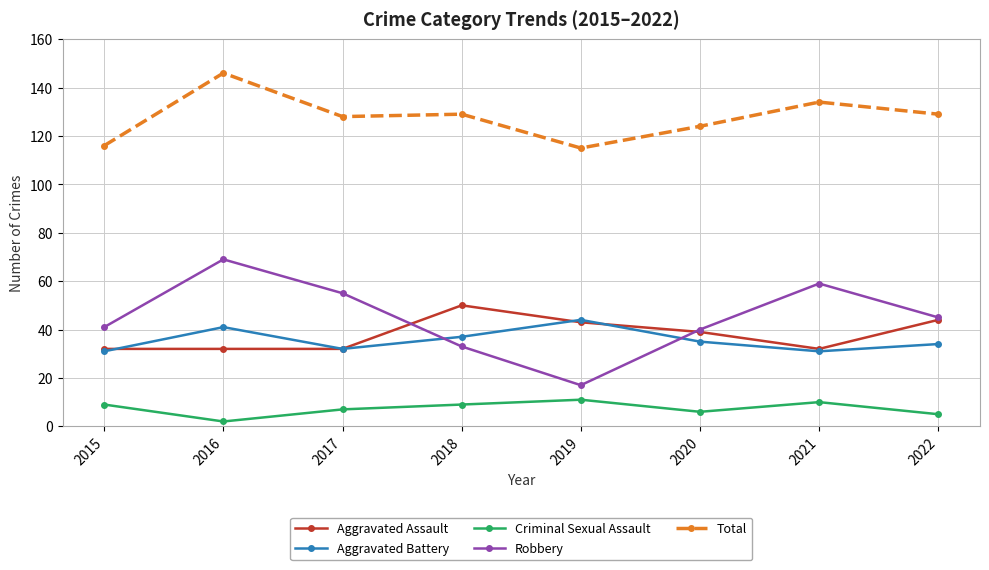

At how many categories does at least one series exceed 37?

8